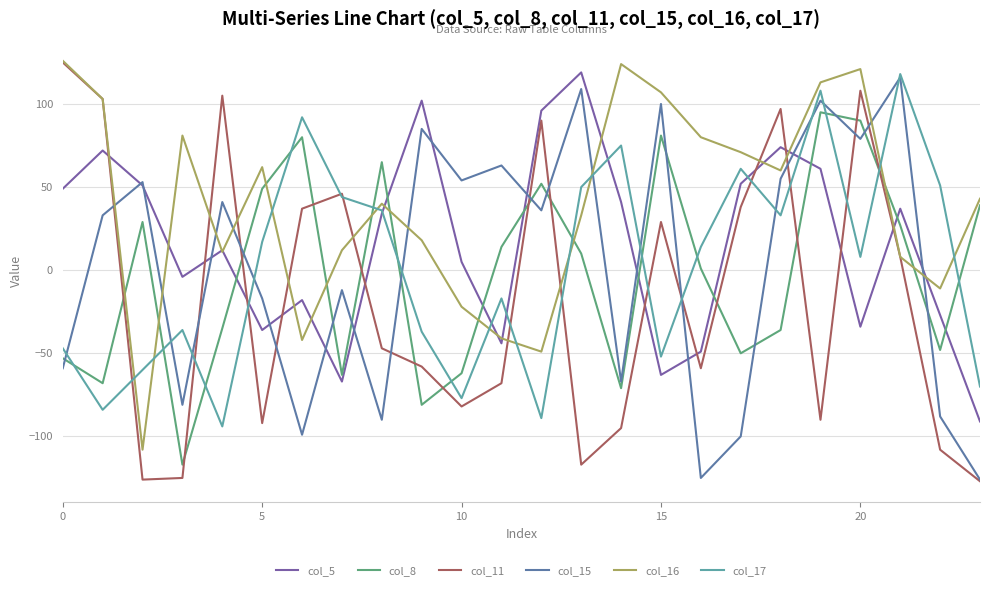

What is the smallest value displayed?

-127